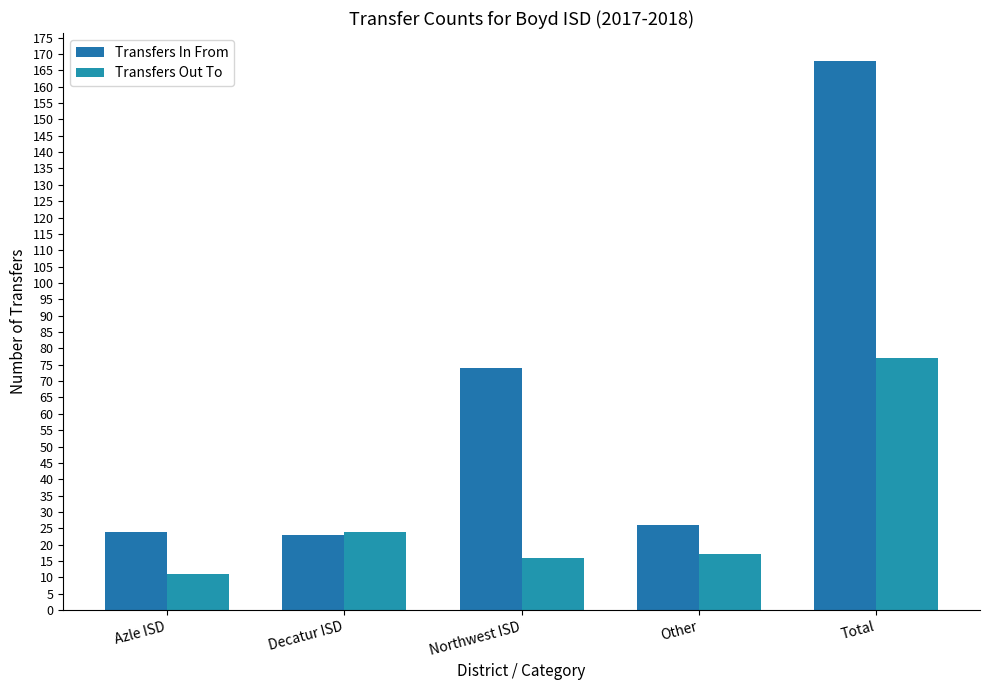

Reading left to right, extract all data points from this chart.

Transfers In From: 24	23	74	26	168
Transfers Out To: 11	24	16	17	77